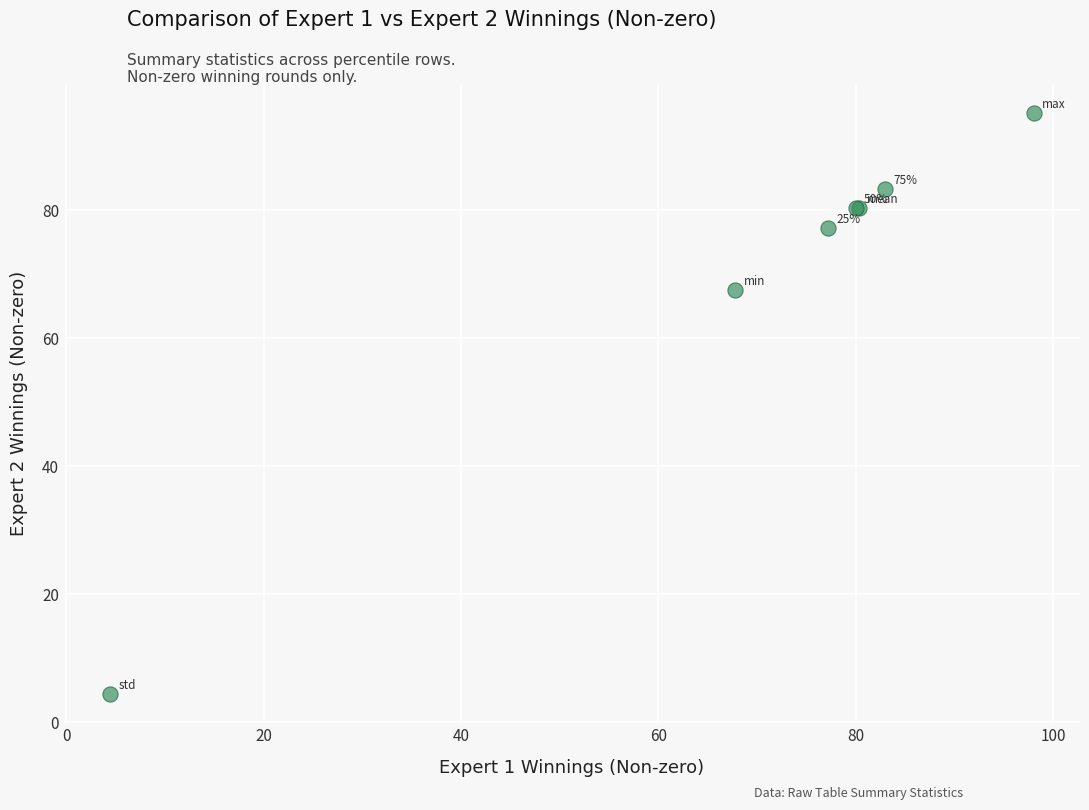

What Y value in the scatter plot is closest to 49?

67.6